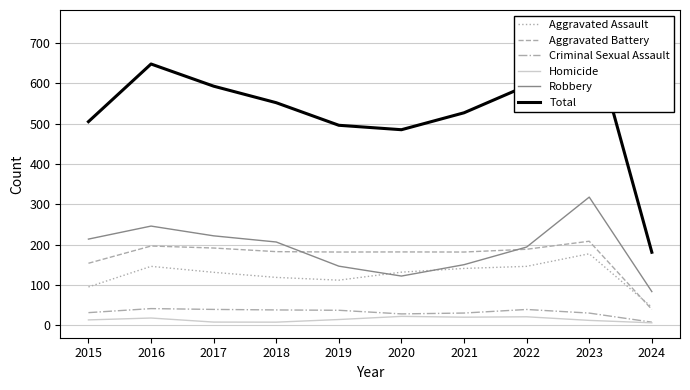

Does the chart display data point markers on the line(s)?

No